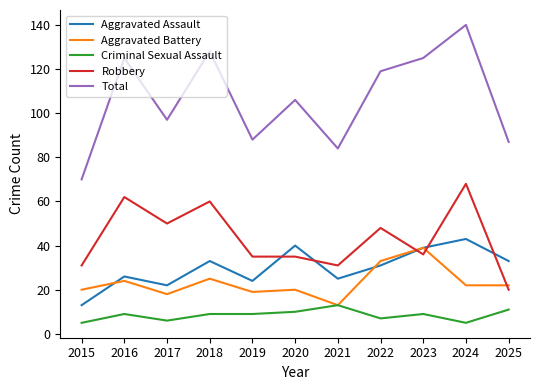

At how many categories does at least one series exceed 49?

11